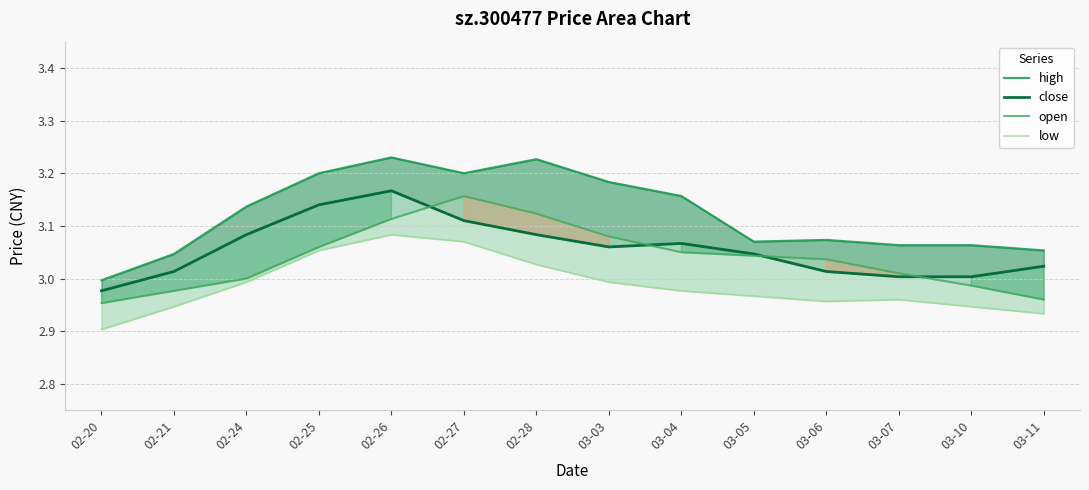

What is the spread (max minus min) of values at 03-04?

0.2